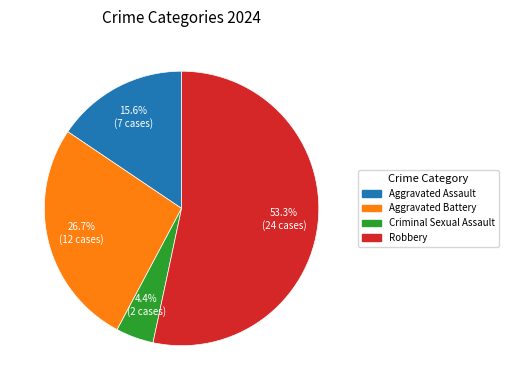

Is the sum of Aggravated Battery and Criminal Sexual Assault greater than half?

No